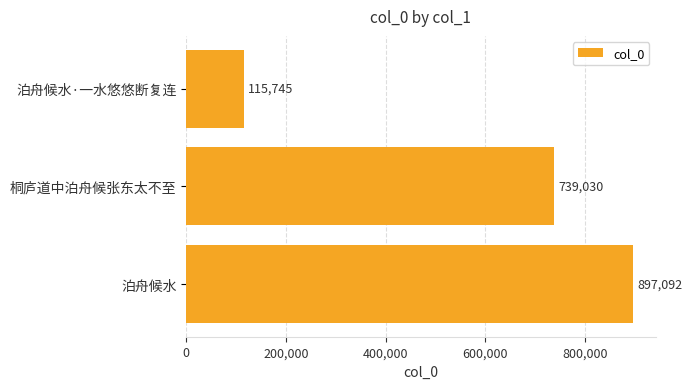

The value at 桐庐道中泊舟候张东太不至 is 739030. True or false?

True